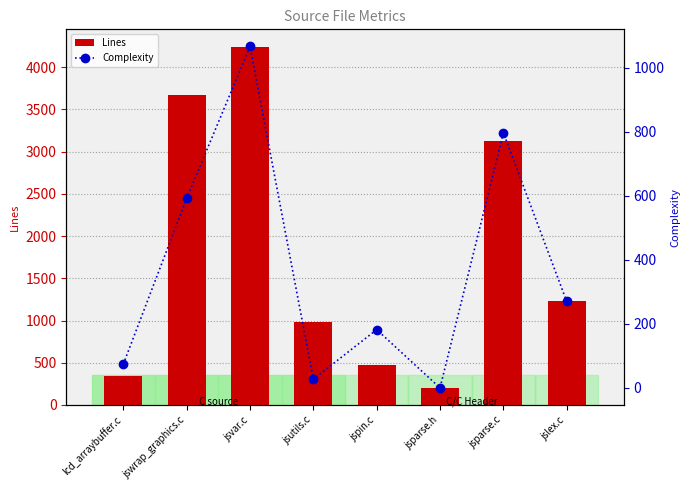

What is the spread (max minus min) of values at jsparse.h?

206